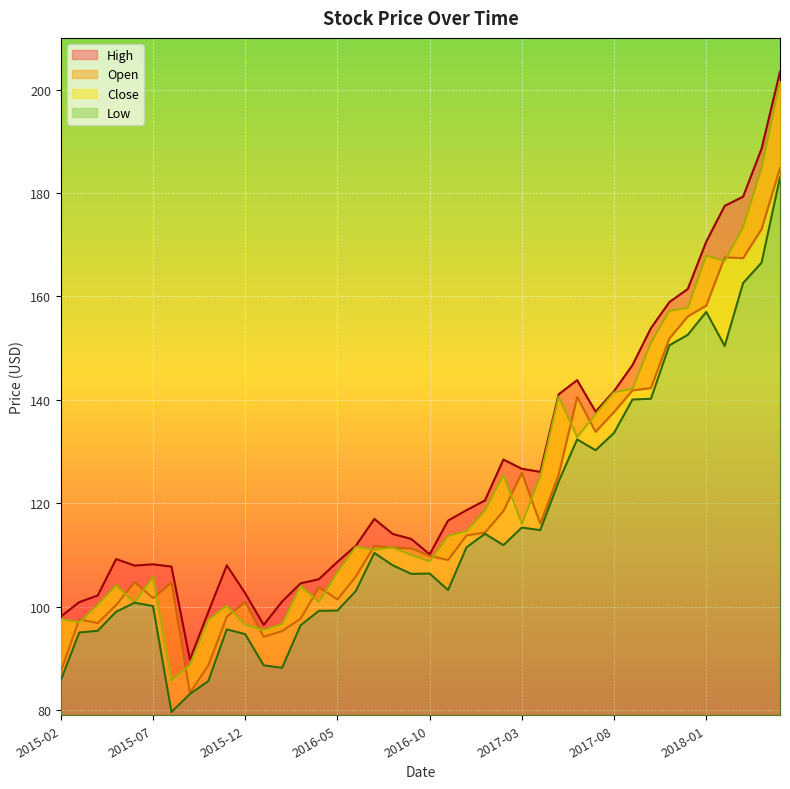

At how many categories does at least one series exceed 195?

1